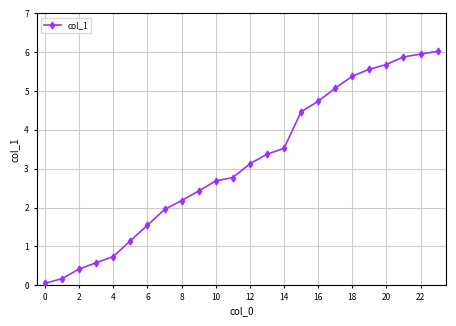

What is the difference between the second highest and second lowest values?

5.8